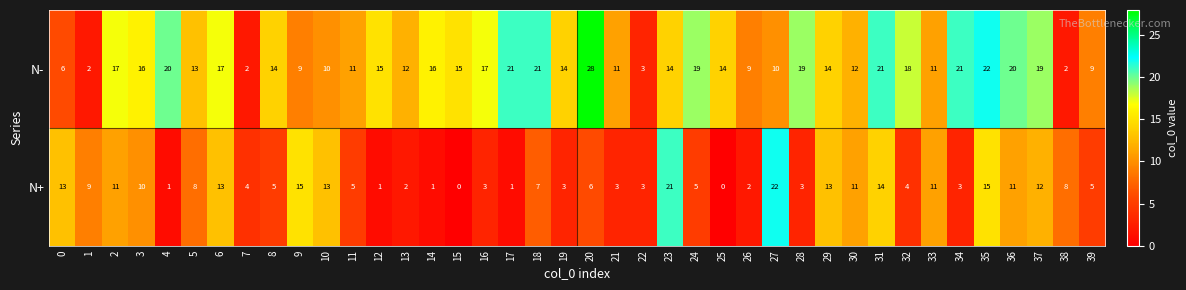

Rank the series by their average value, from lowest to highest.

N+, N-